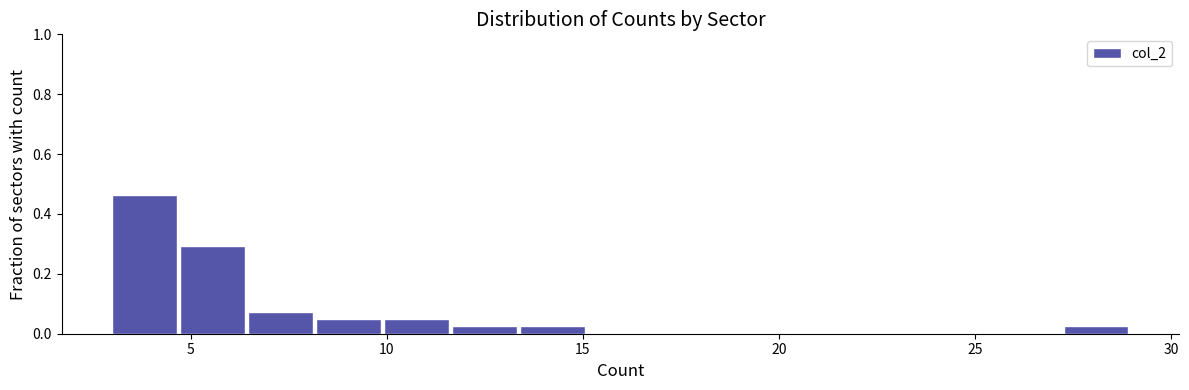

Around what value on the x-axis is the tallest bar? Give the approximate position of its centre, as read against the axis.

4.0